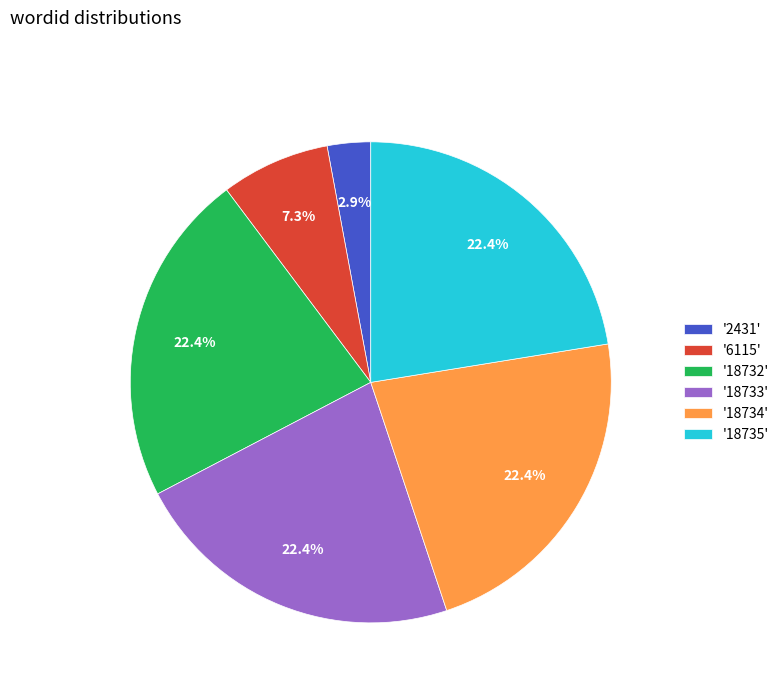

Is '6115' the majority of the pie?

No